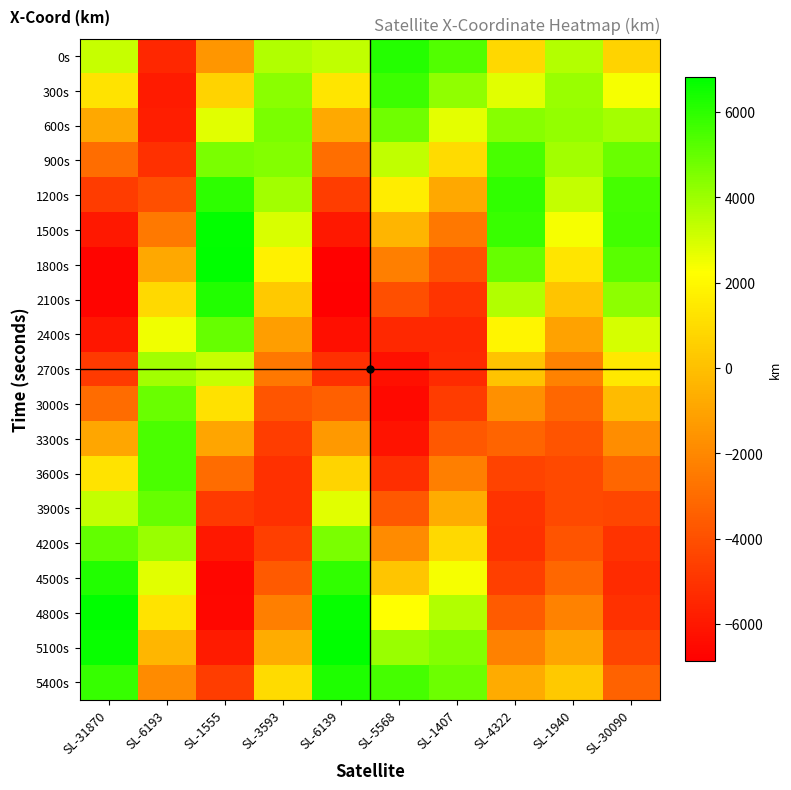

Reading right to left, transcribe all the data shown in this chart.

0s: SL-30090=704.2	SL-1940=3610.8	SL-4322=853.4	SL-1407=5353.2	SL-5568=6139.7	SL-6139=3370.1	SL-3593=3659.2	SL-1555=-1489.6	SL-6193=-5440.1	SL-31870=3260.9
300s: SL-30090=2408.2	SL-1940=4052.5	SL-4322=2801.4	SL-1407=4235.1	SL-5568=5742.9	SL-6139=1358.6	SL-3593=4309.9	SL-1555=685.1	SL-6193=-5892.6	SL-31870=1262.6
600s: SL-30090=3863.9	SL-1940=4146.2	SL-4322=4404.5	SL-1407=2713.2	SL-5568=4789.9	SL-6139=-791.3	SL-3593=4583.6	SL-1555=2793.0	SL-6193=-5784.8	SL-31870=-875.4
900s: SL-30090=4940.5	SL-1940=3886.6	SL-4322=5493.5	SL-1407=949.5	SL-5568=3363.8	SL-6139=-2868.8	SL-3593=4444.4	SL-1555=4620.9	SL-6193=-5136.4	SL-31870=-2935.5
1200s: SL-30090=5544.8	SL-1940=3297.1	SL-4322=5959.6	SL-1407=-873.5	SL-5568=1595.5	SL-6139=-4669.6	SL-3593=3892.9	SL-1555=5983.6	SL-6193=-4017.4	SL-31870=-4706.5
1500s: SL-30090=5629.2	SL-1940=2427.3	SL-4322=5765.6	SL-1407=-2571.7	SL-5568=-348.8	SL-6139=-6016.2	SL-3593=2967.6	SL-1555=6742.5	SL-6193=-2540.3	SL-31870=-6005.8
1800s: SL-30090=5195.1	SL-1940=1349.7	SL-4322=4949.4	SL-1407=-3977.6	SL-5568=-2283.2	SL-6139=-6775.7	SL-3593=1743.5	SL-1555=6820.6	SL-6193=-848.6	SL-31870=-6697.9
2100s: SL-30090=4291.0	SL-1940=153.7	SL-4322=3617.5	SL-1407=-4956.8	SL-5568=-4019.9	SL-6139=-6873.1	SL-3593=325.9	SL-1555=6211.0	SL-6193=896.7	SL-31870=-6709.6
2400s: SL-30090=3007.7	SL-1940=-1061.2	SL-4322=1930.9	SL-1407=-5421.5	SL-5568=-5387.8	SL-6139=-6299.3	SL-3593=-1158.4	SL-1555=4977.2	SL-6193=2533.1	SL-31870=-6037.5
2700s: SL-30090=1468.3	SL-1940=-2193.2	SL-4322=85.0	SL-1407=-5338.1	SL-5568=-6249.2	SL-6139=-5111.5	SL-3593=-2572.0	SL-1555=3246.8	SL-6193=3911.0	SL-31870=-4749.1
3000s: SL-30090=-183.1	SL-1940=-3146.9	SL-4322=-1713.2	SL-1407=-4729.0	SL-5568=-6513.7	SL-6139=-3427.2	SL-3593=-3780.1	SL-1555=1197.5	SL-6193=4908.1	SL-31870=-2975.5
3300s: SL-30090=-1795.1	SL-1940=-3840.2	SL-4322=-3268.1	SL-1407=-3668.5	SL-5568=-6148.6	SL-6139=-1412.3	SL-3593=-4662.2	SL-1555=-962.1	SL-6193=5439.6	SL-31870=-897.2
3600s: SL-30090=-3222.5	SL-1940=-4211.3	SL-4322=-4416.4	SL-1407=-2273.3	SL-5568=-5182.6	SL-6139=735.7	SL-3593=-5124.5	SL-1555=-3012.9	SL-6193=5465.4	SL-31870=1274.2
3900s: SL-30090=-4339.8	SL-1940=-4223.6	SL-4322=-5044.3	SL-1407=-689.2	SL-5568=-3704.1	SL-6139=2807.1	SL-3593=-5109.9	SL-1555=-4748.6	SL-6193=4992.3	SL-31870=3317.4
4200s: SL-30090=-5051.8	SL-1940=-3869.1	SL-4322=-5099.3	SL-1407=923.8	SL-5568=-1852.5	SL-6139=4599.7	SL-3593=-4605.1	SL-1555=-5996.0	SL-6193=4071.7	SL-31870=5024.1
4500s: SL-30090=-5301.4	SL-1940=-3170.5	SL-4322=-4595.1	SL-1407=2407.6	SL-5568=194.9	SL-6139=5939.3	SL-3593=-3643.9	SL-1555=-6633.0	SL-6193=2794.0	SL-31870=6219.7
4800s: SL-30090=-5073.6	SL-1940=-2180.3	SL-4322=-3608.1	SL-1407=3621.8	SL-5568=2240.4	SL-6139=6696.0	SL-3593=-2306.6	SL-1555=-6601.0	SL-6193=1280.0	SL-31870=6782.0
5100s: SL-30090=-4395.5	SL-1940=-978.0	SL-4322=-2266.9	SL-1407=4457.0	SL-5568=4084.5	SL-6139=6797.9	SL-3593=-713.1	SL-1555=-5910.3	SL-6193=-330.4	SL-31870=6653.7
5400s: SL-30090=-3333.0	SL-1940=335.6	SL-4322=-735.0	SL-1407=4844.1	SL-5568=5545.6	SL-6139=6237.9	SL-3593=987.7	SL-1555=-4637.6	SL-6193=-1891.0	SL-31870=5848.8